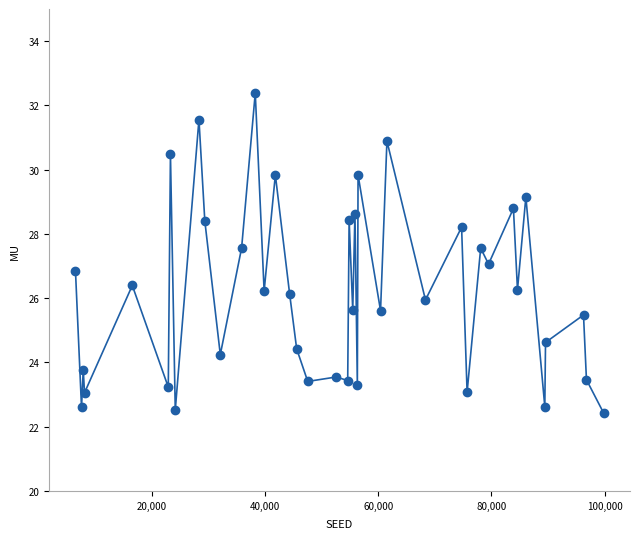

What is the minimum value shown in the chart?

22.4